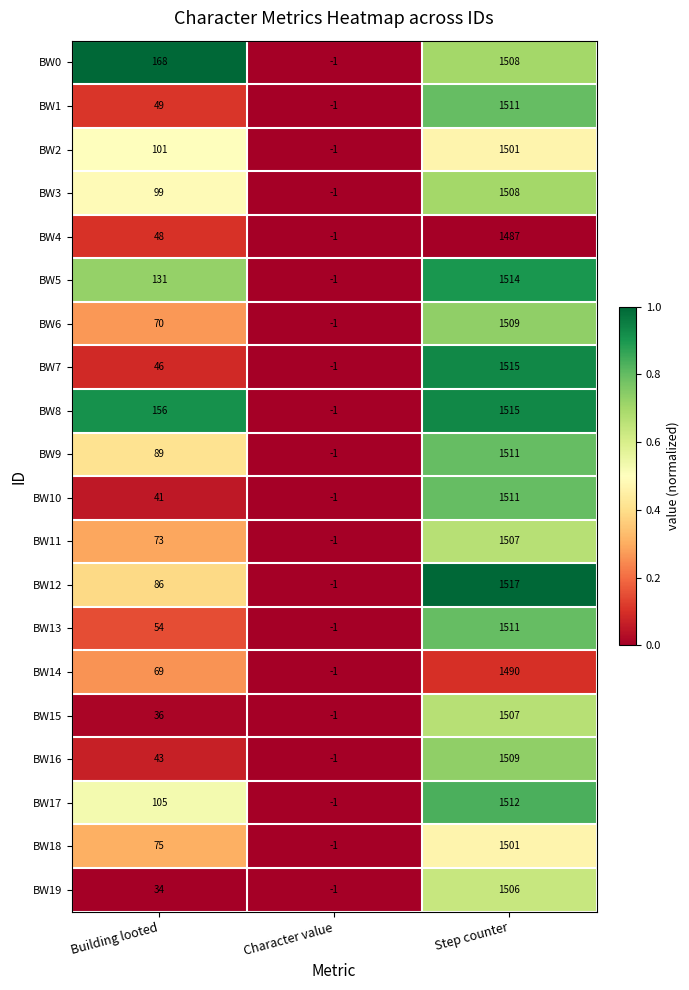

What is the total value across all series at Building looted?

1573